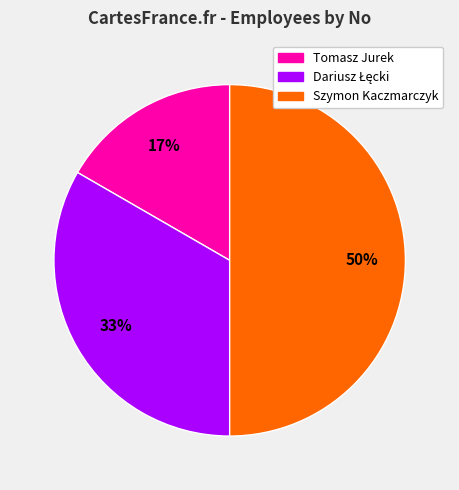

Is it true that Szymon Kaczmarczyk is 50% of the pie?

True